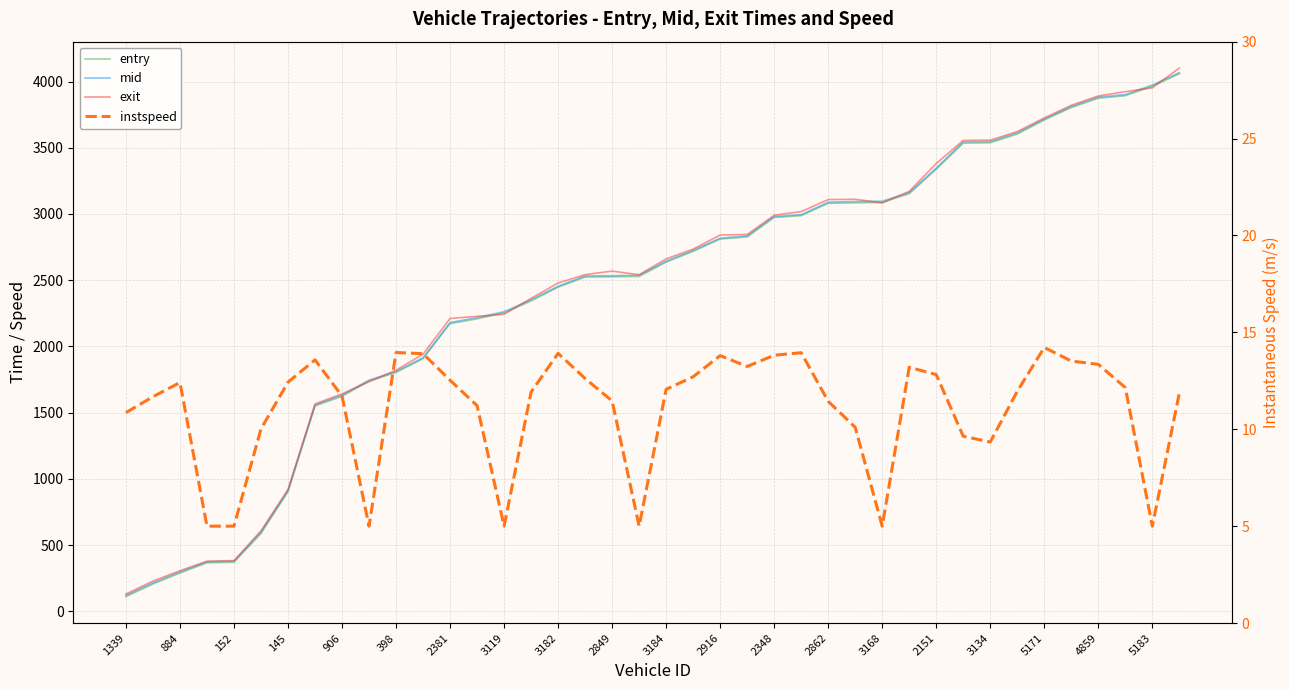

What is the highest value of the entry series?

4058.8